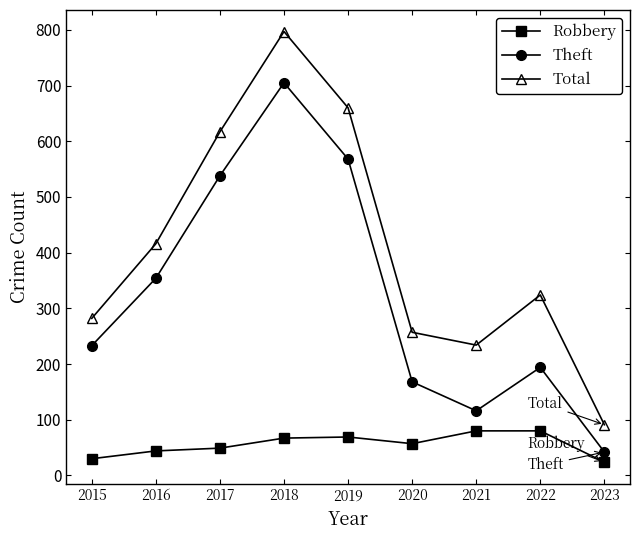

Is it true that Robbery equals 57 at 2020?

True